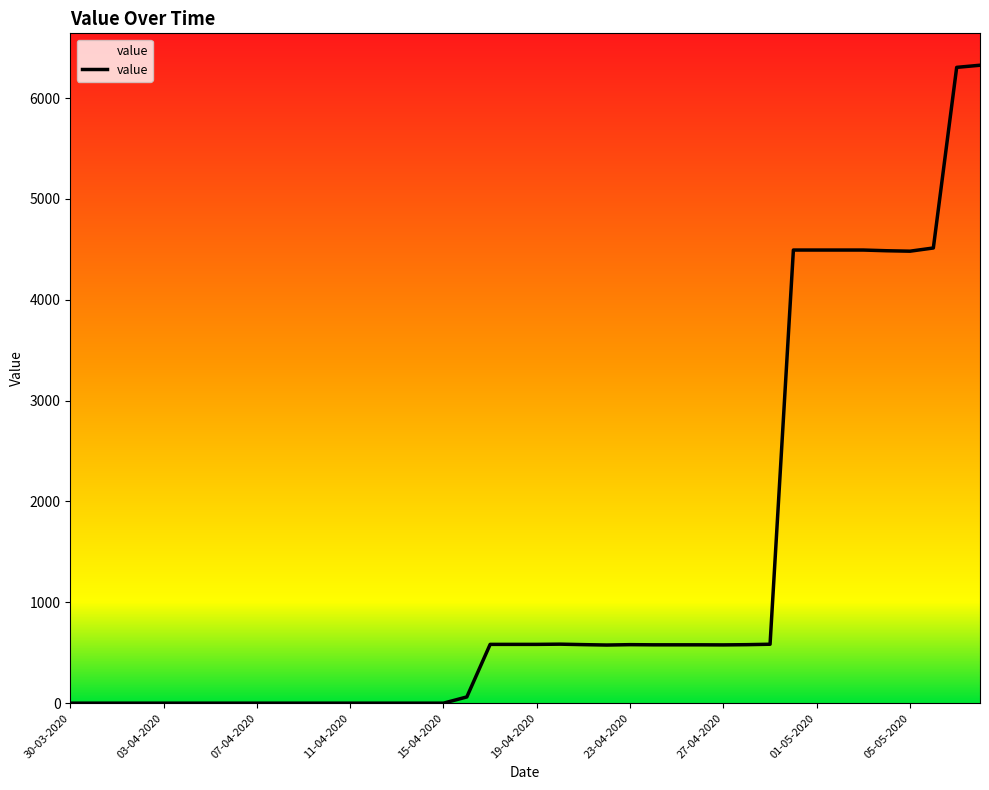

Reading right to left, list all the values displayed in this chart.

08-05-2020=6325.9	07-05-2020=6304.8	06-05-2020=4513.7	05-05-2020=4482.0	04-05-2020=4486.3	03-05-2020=4493.3	02-05-2020=4493.3	01-05-2020=4493.3	30-04-2020=4493.3	29-04-2020=584.4	28-04-2020=580.1	27-04-2020=577.9	26-04-2020=578.7	25-04-2020=578.7	24-04-2020=578.7	23-04-2020=580.3	22-04-2020=576.5	21-04-2020=580.5	20-04-2020=585.1	19-04-2020=583.0	18-04-2020=583.0	17-04-2020=583.0	16-04-2020=61.7	15-04-2020=0.0	14-04-2020=0.0	13-04-2020=0.0	12-04-2020=0.0	11-04-2020=0.0	10-04-2020=0.0	09-04-2020=0.0	08-04-2020=0.0	07-04-2020=0.0	06-04-2020=0.0	05-04-2020=0.0	04-04-2020=0.0	03-04-2020=0.0	02-04-2020=0.0	01-04-2020=0.0	31-03-2020=0.0	30-03-2020=0.0